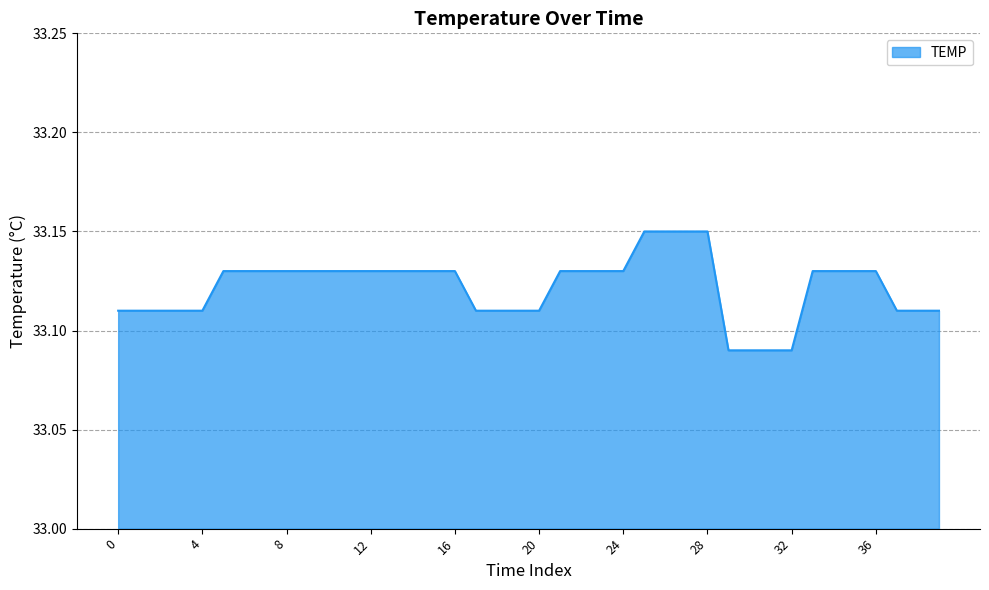

How many lines are shown in the chart?

1